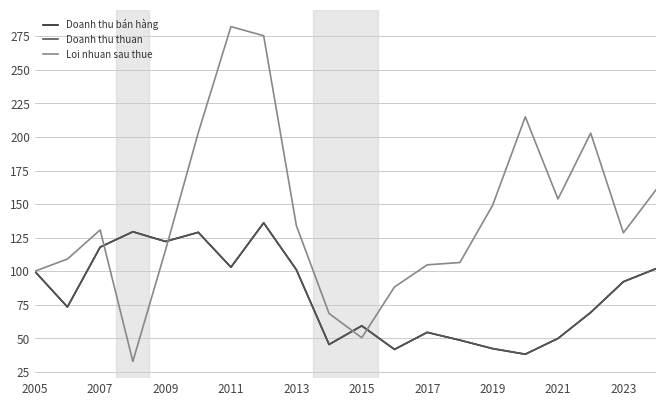

Which series has the widest spread of values?

Loi nhuan sau thue